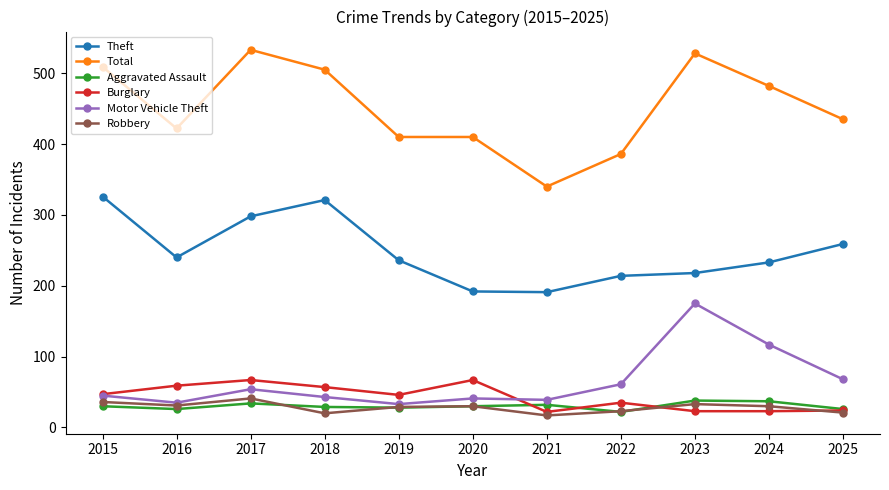

What is the spread (max minus min) of values at 2015?

479